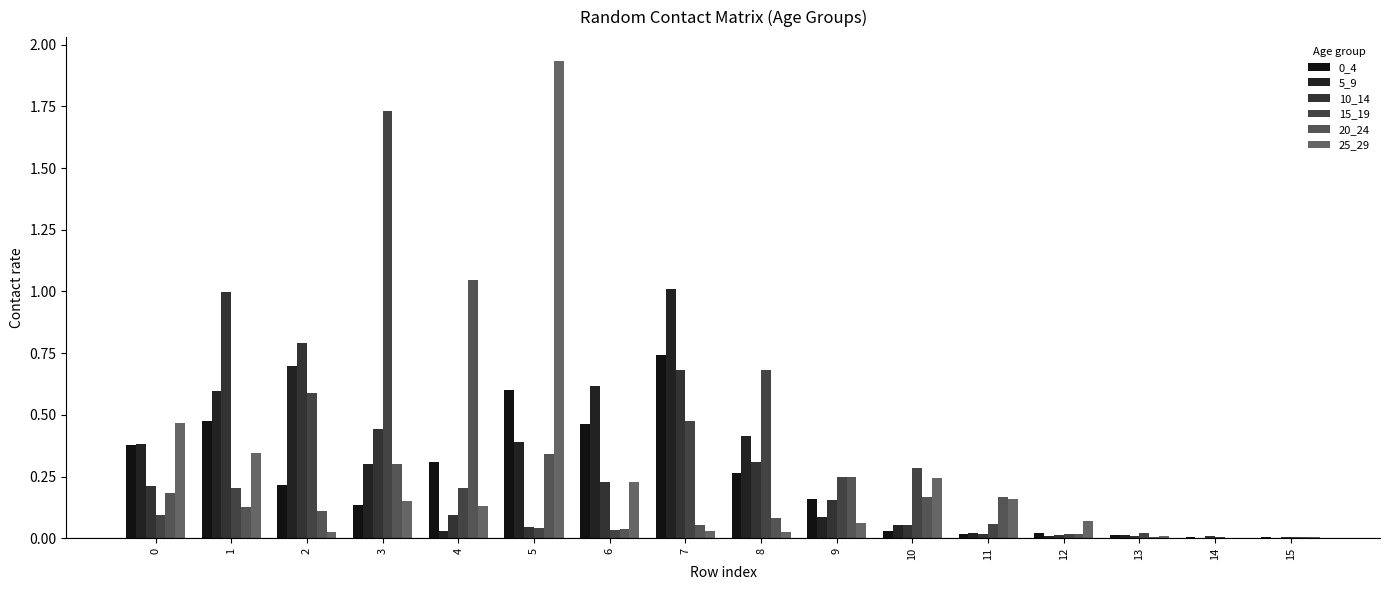

How many distinct data groups are displayed?

6